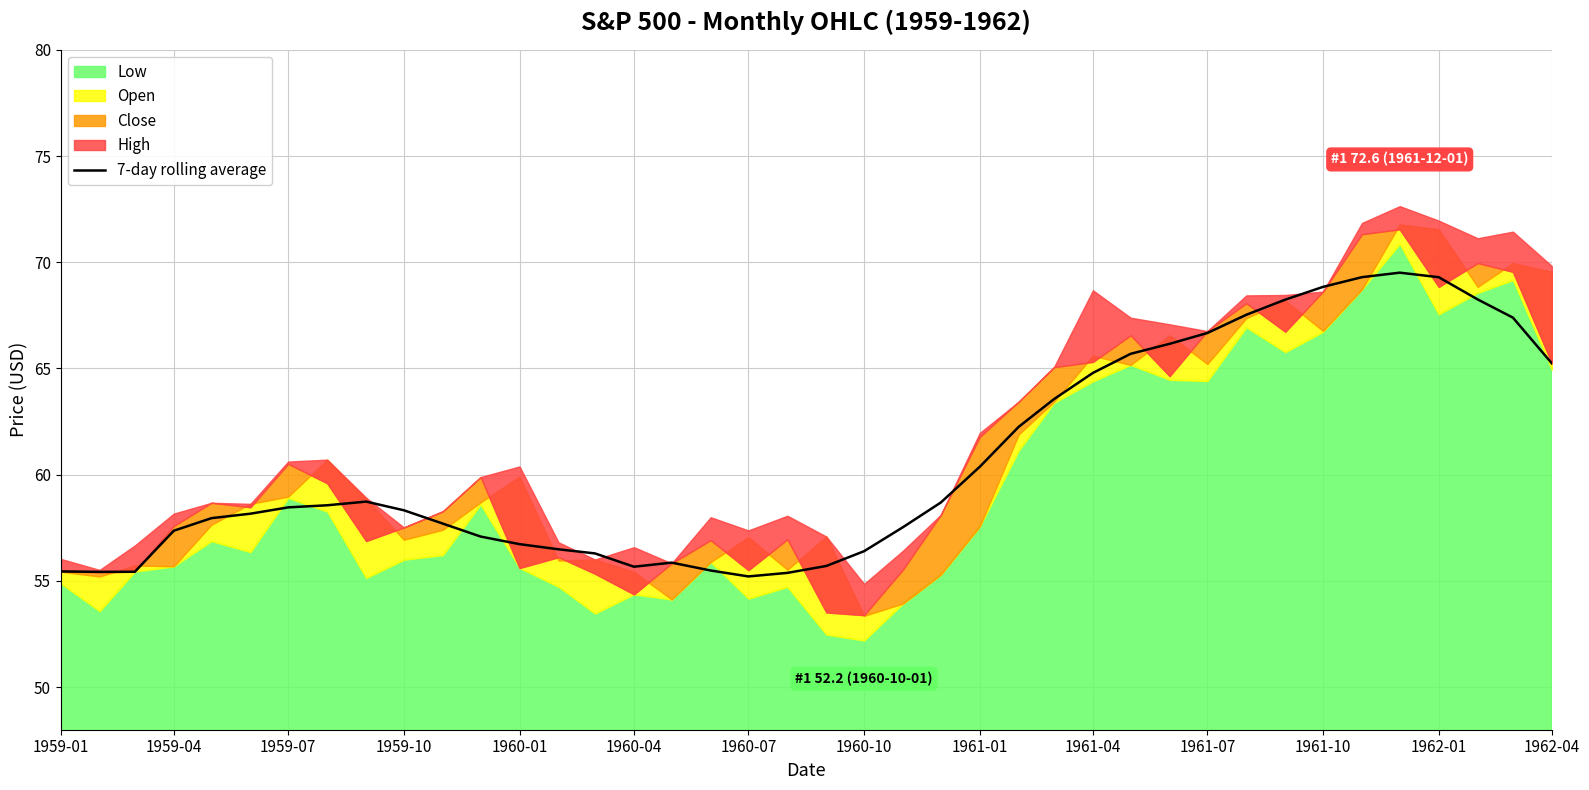

Is it true that 7-day rolling average equals 66.7 at 1961-07?

True